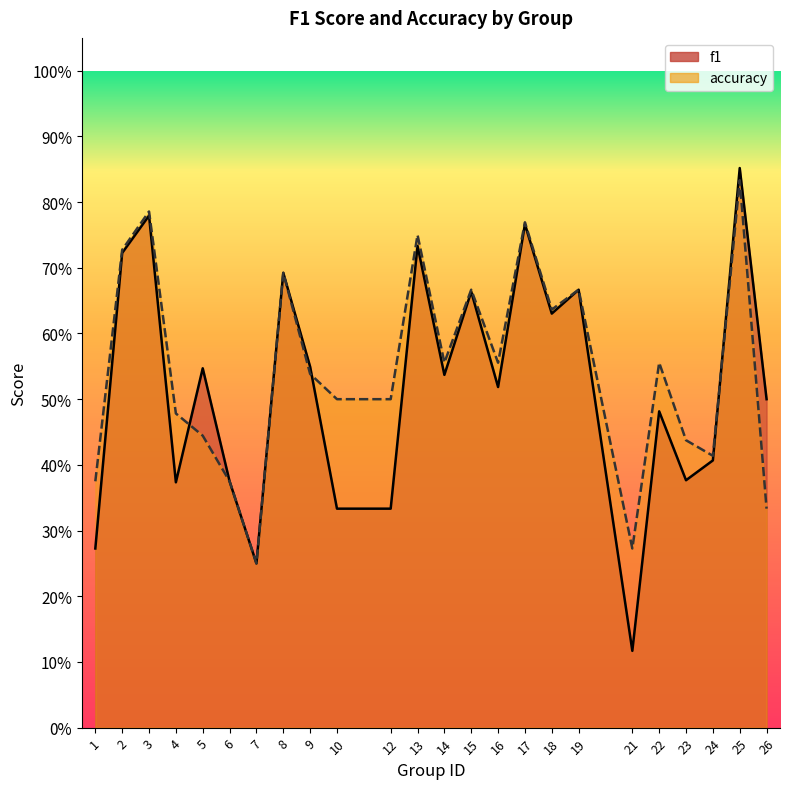

What value does the f1 series have at 21?

0.1